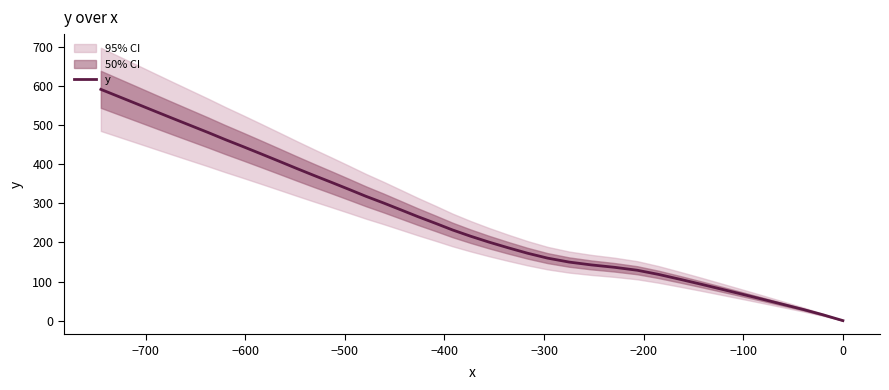

What is the highest value of the y series?

591.7